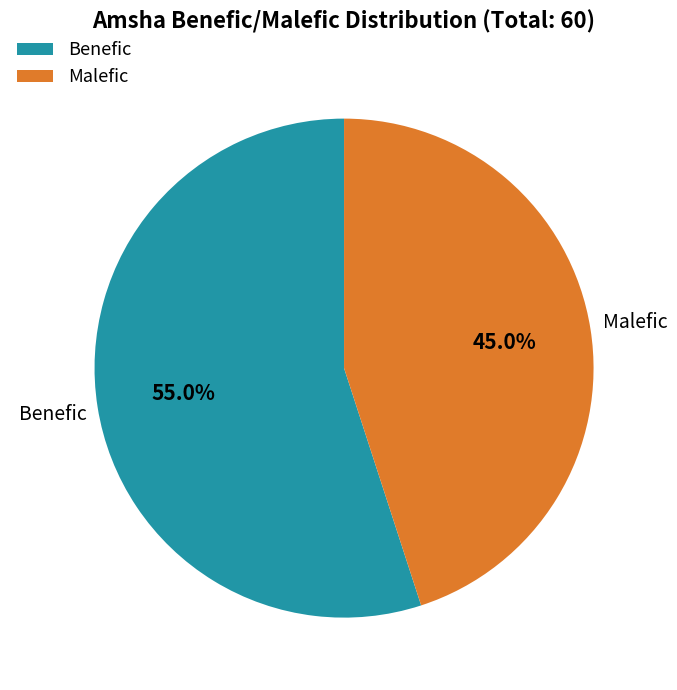

Which category has the smallest portion of the pie?

Malefic